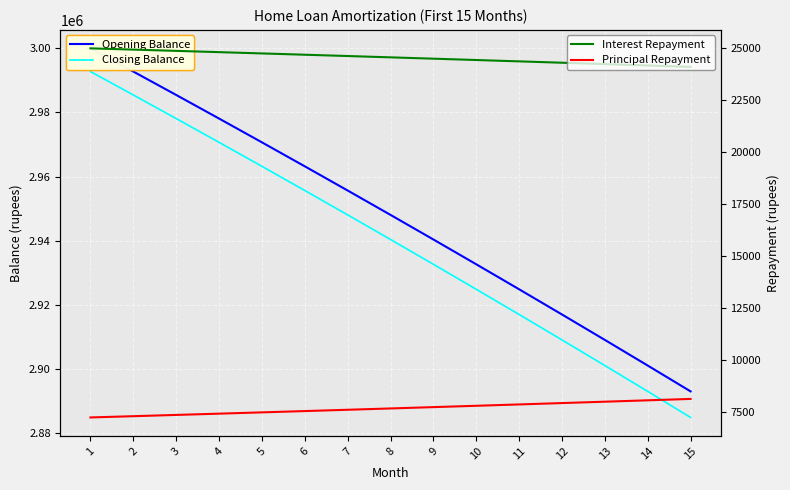

What is the difference between the highest and lowest values at 14?

2892989.7